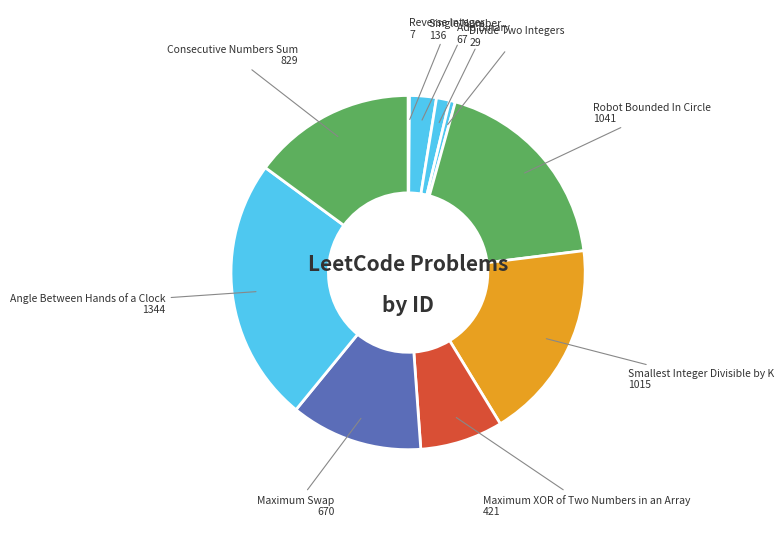

Does Single Number account for over 50% of the chart?

No